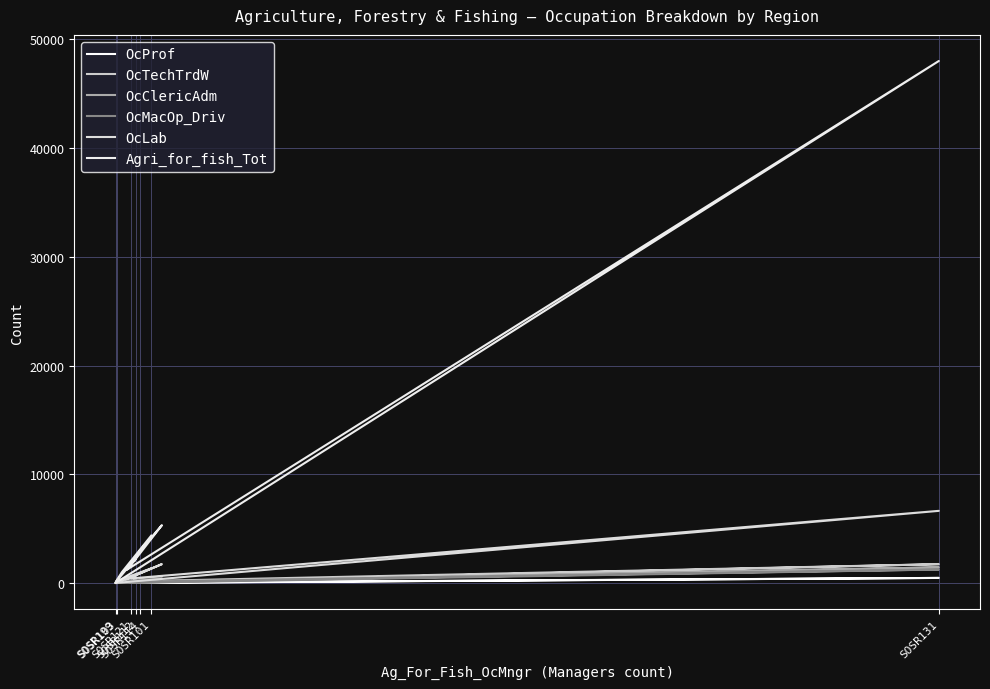

What is the difference between the maximum and minimum values in the OcClericAdm series?

1438